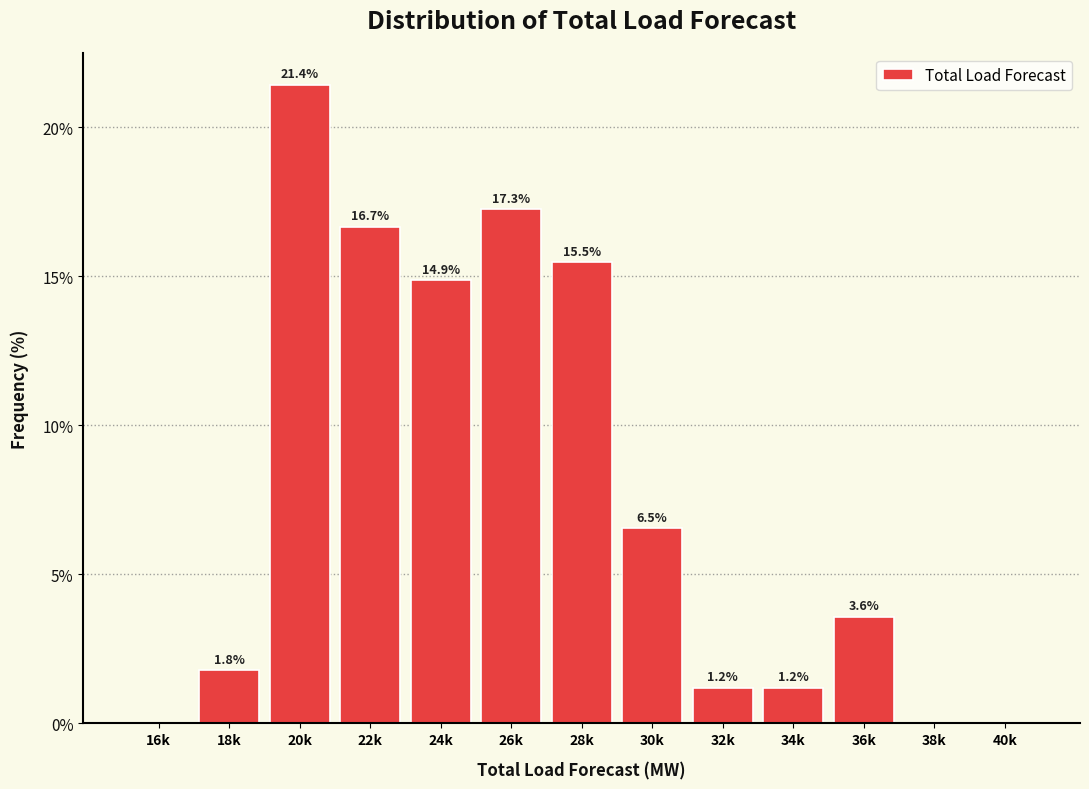

Reading left to right, transcribe all the data shown in this chart.

16k=0.0	18k=1.8	20k=21.4	22k=16.7	24k=14.9	26k=17.3	28k=15.5	30k=6.5	32k=1.2	34k=1.2	36k=3.6	38k=0.0	40k=0.0